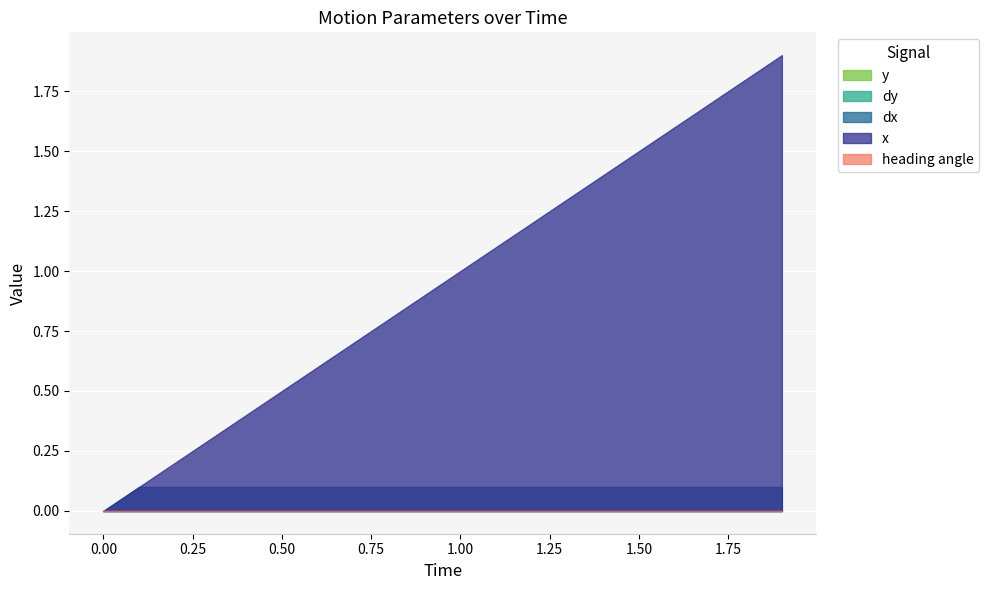

True or false: heading angle and x intersect in this chart.

False